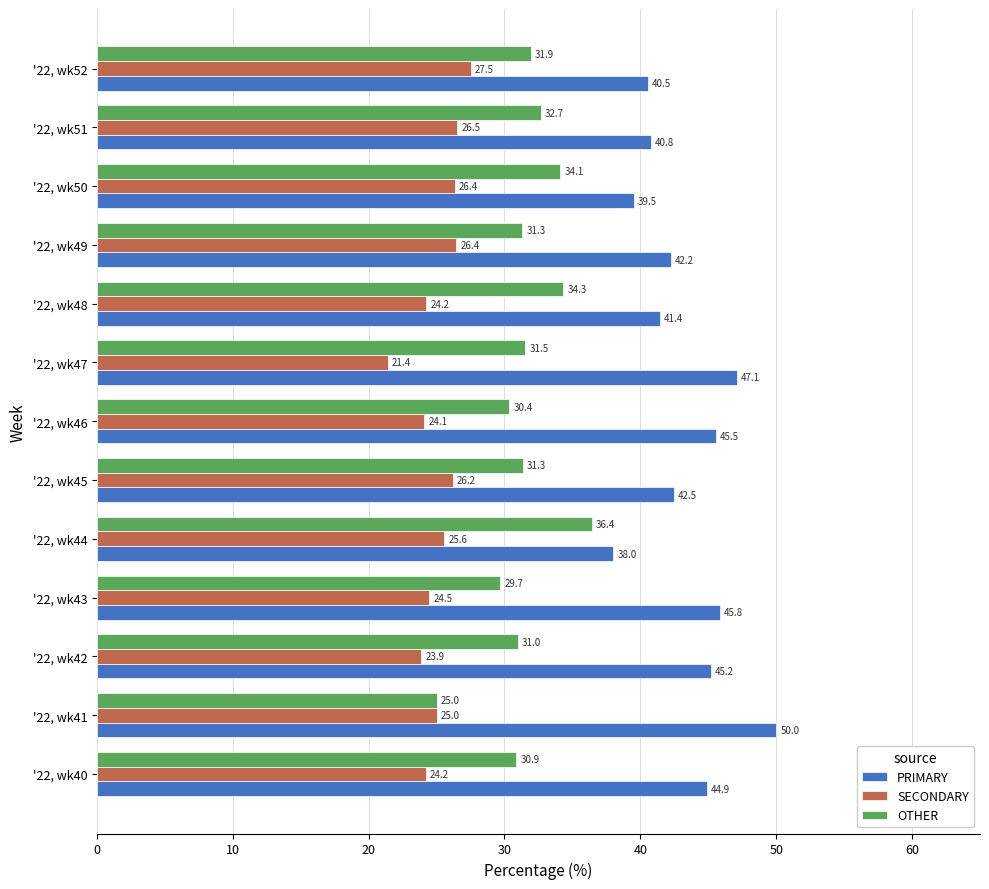

At how many categories does at least one series exceed 27?

13